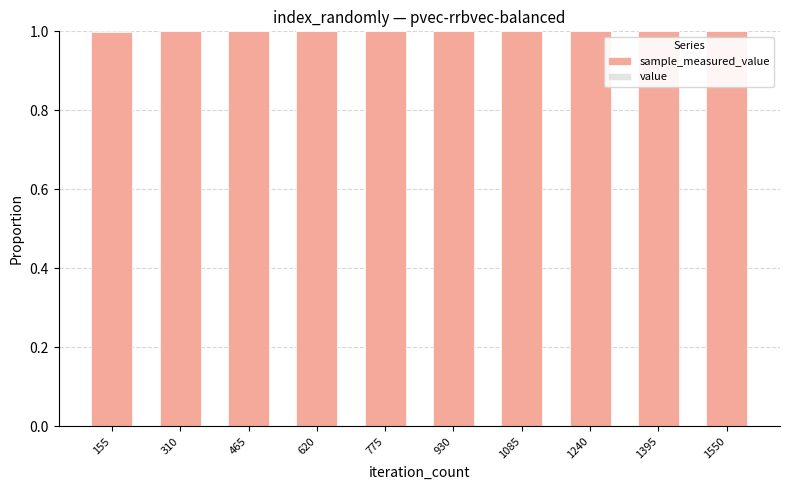

Which series has the largest total across all categories?

sample_measured_value